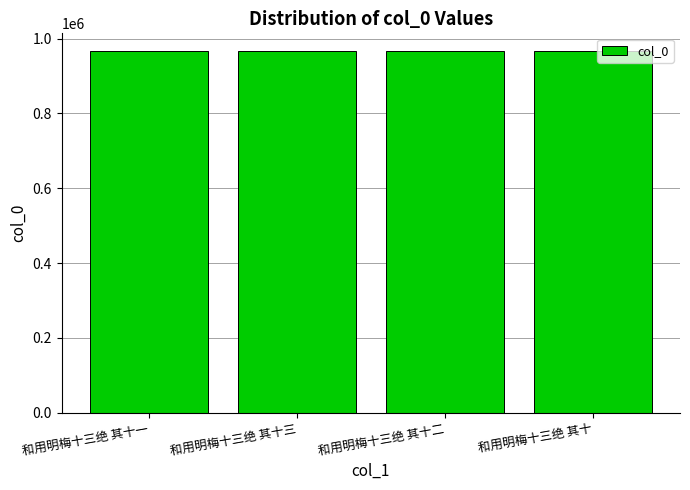

The value at 和用明梅十三绝 其十三 is 965778. True or false?

True